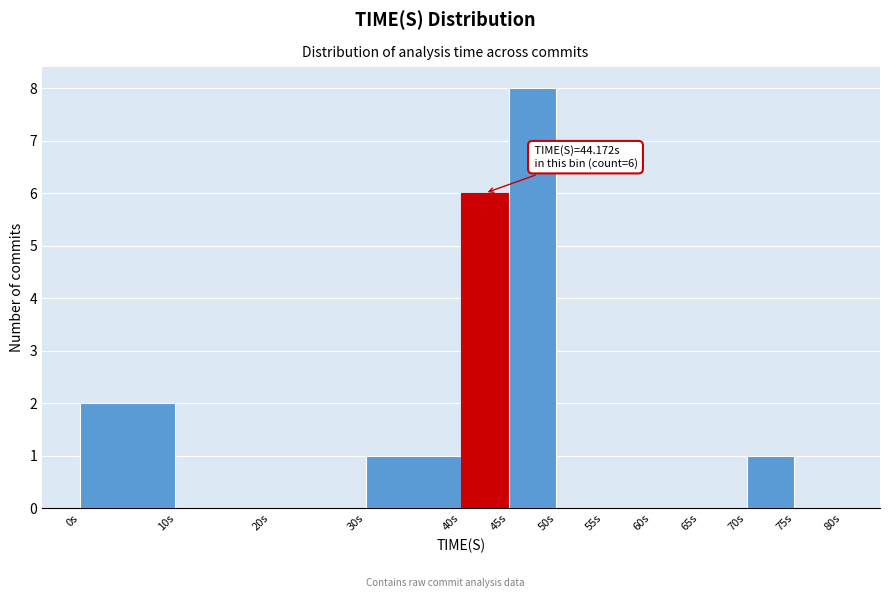

Which range on the x-axis has the tallest bar?

45 to 50